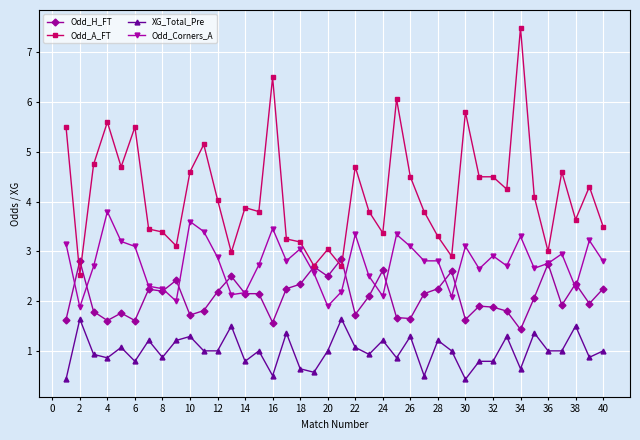

What are all the series names shown in the legend?

Odd_H_FT, Odd_A_FT, XG_Total_Pre, Odd_Corners_A